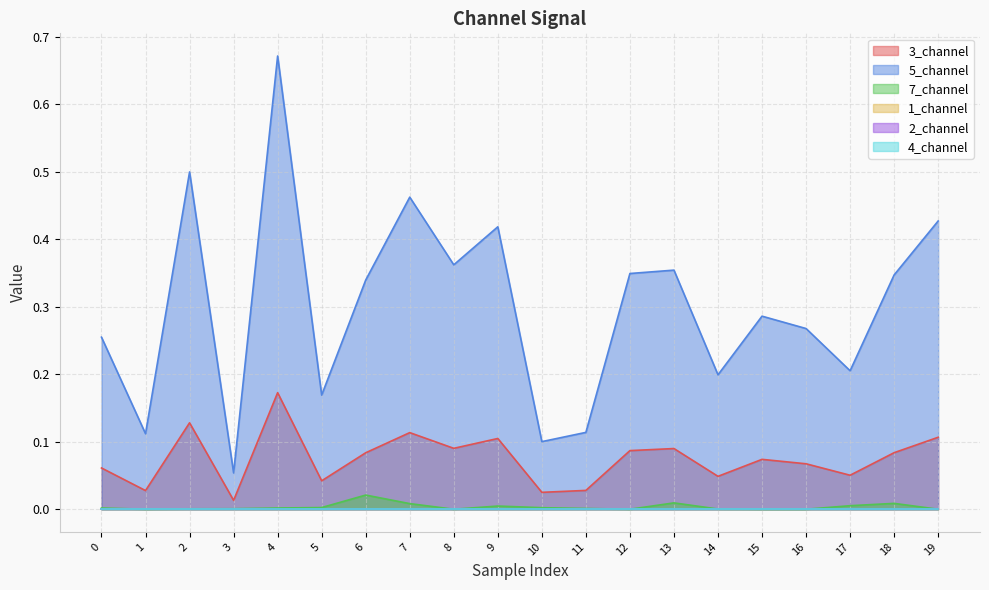

At which category does 7_channel reach its first local valley?

1